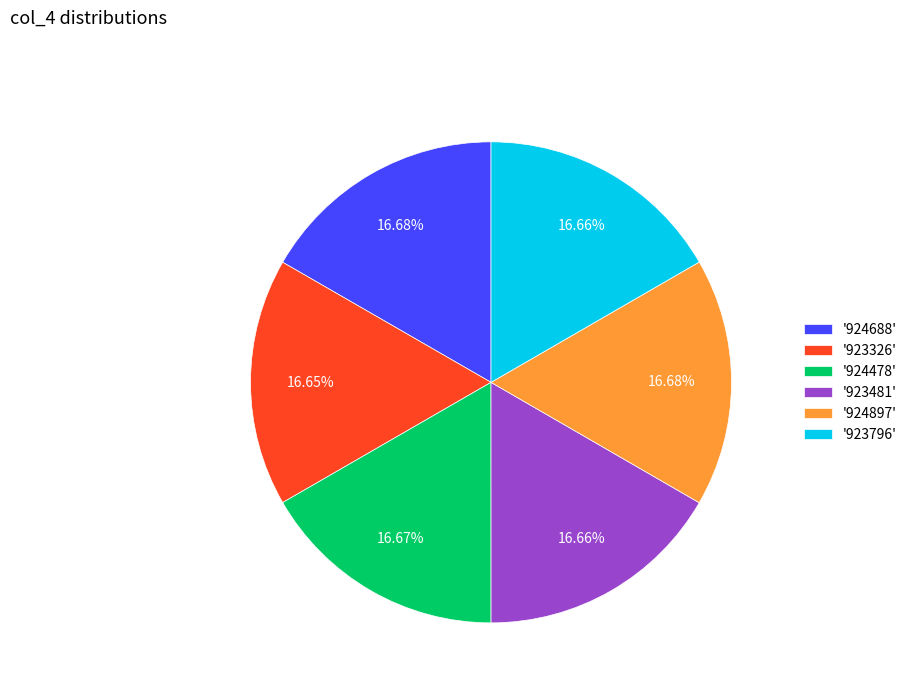

Is there a majority slice in this chart?

No